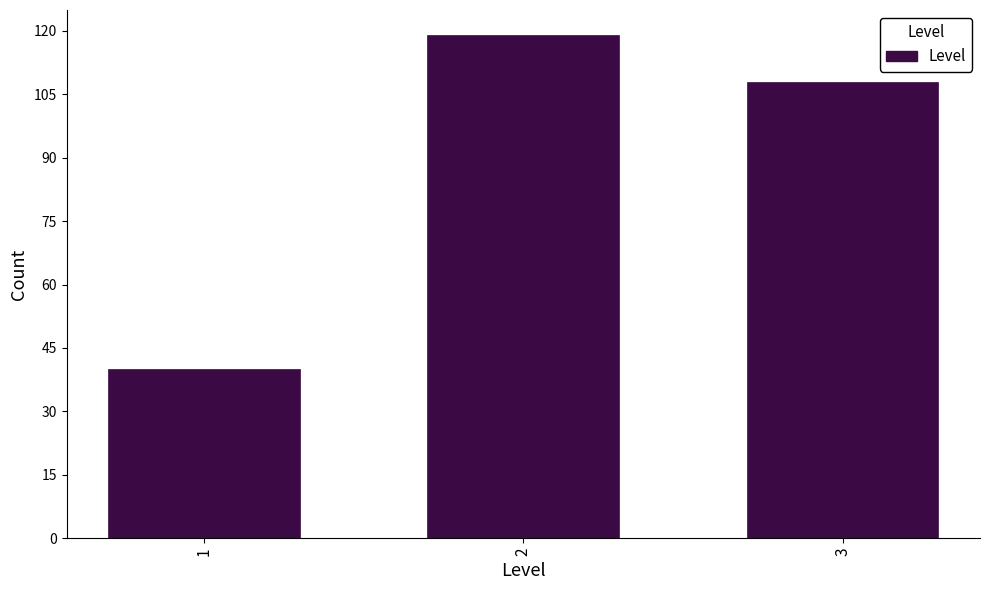

Reading right to left, extract all data points from this chart.

108	119	40